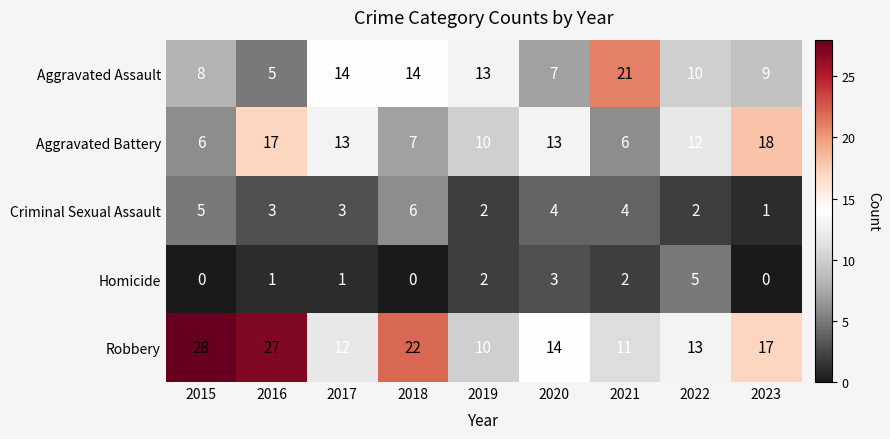

The Aggravated Assault series shows 9 at 2023. True or false?

True